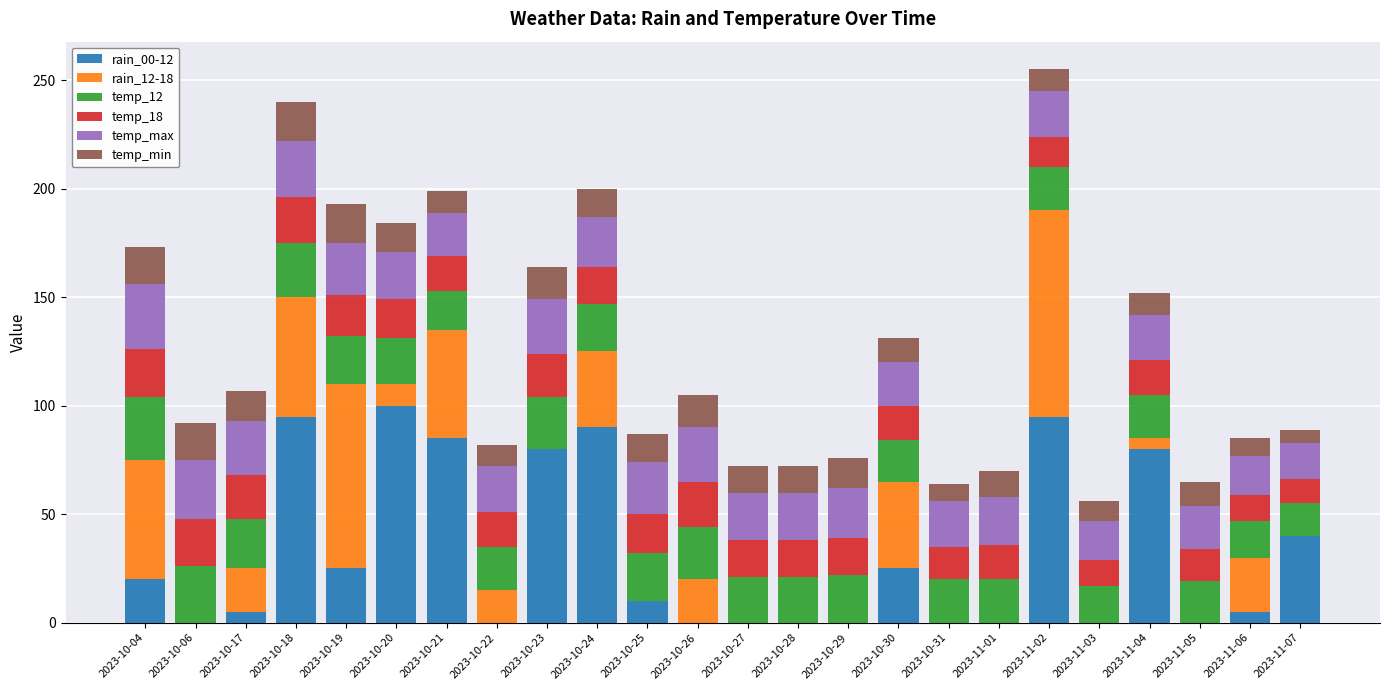

What is the total value across all series at 2023-10-30?

131